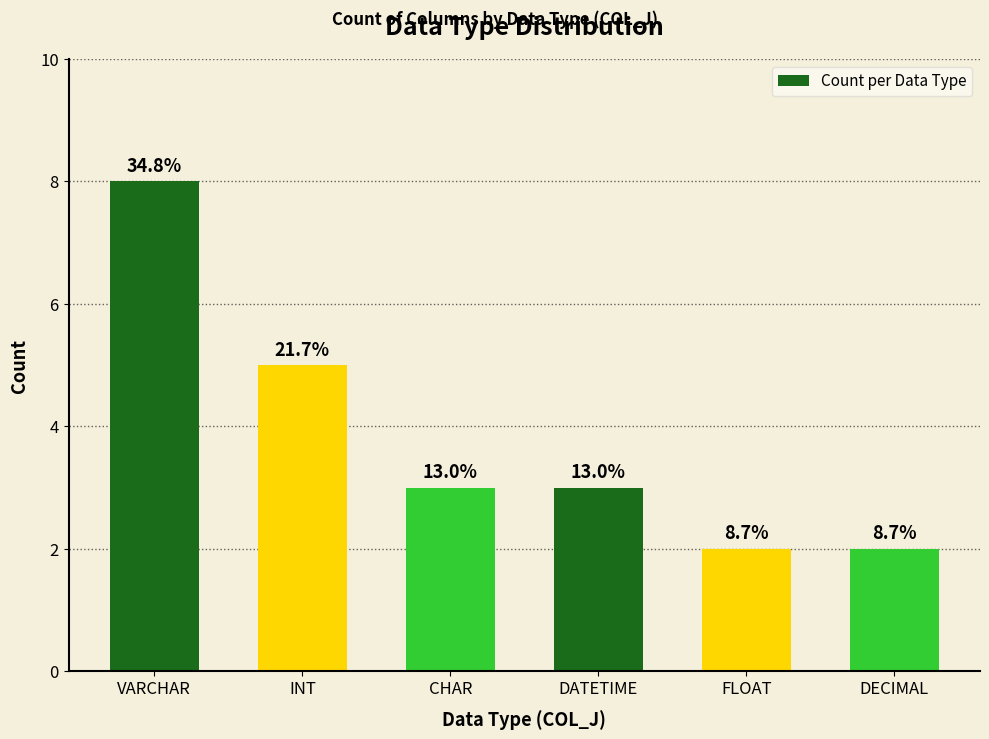

What is the smallest value displayed?

2